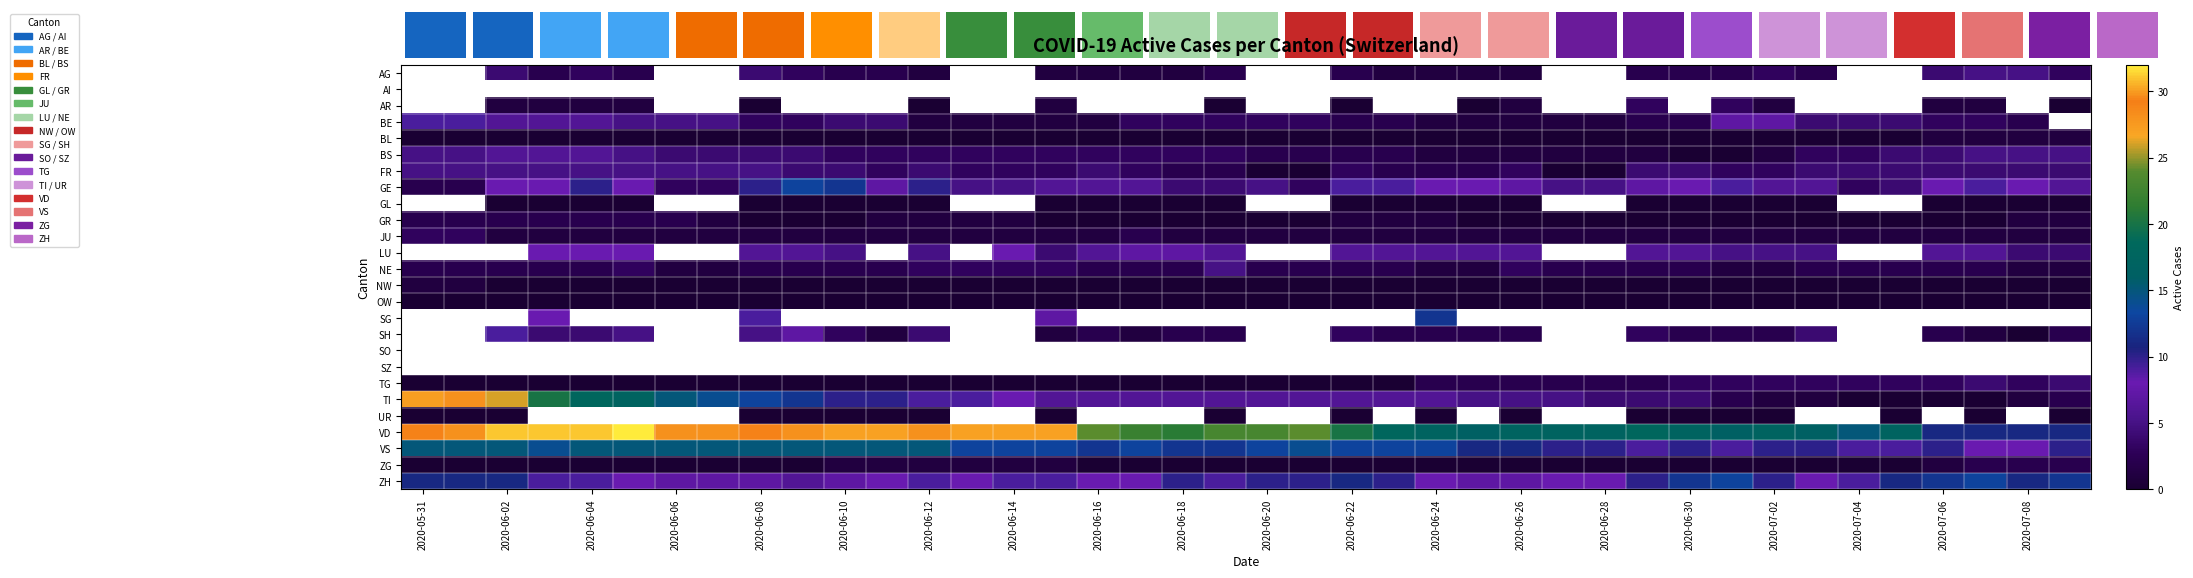

Which series has the largest total across all categories?

VD